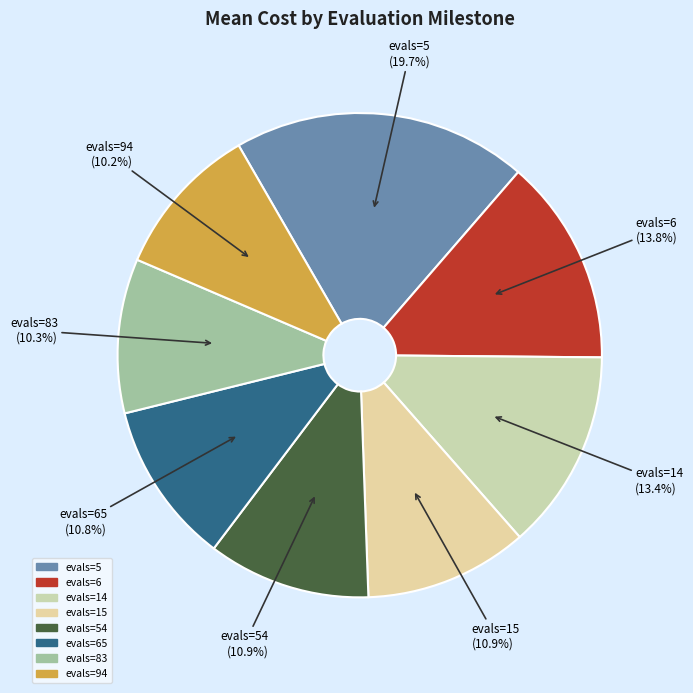

To the nearest percent, what portion does evals=83 represent?

10%